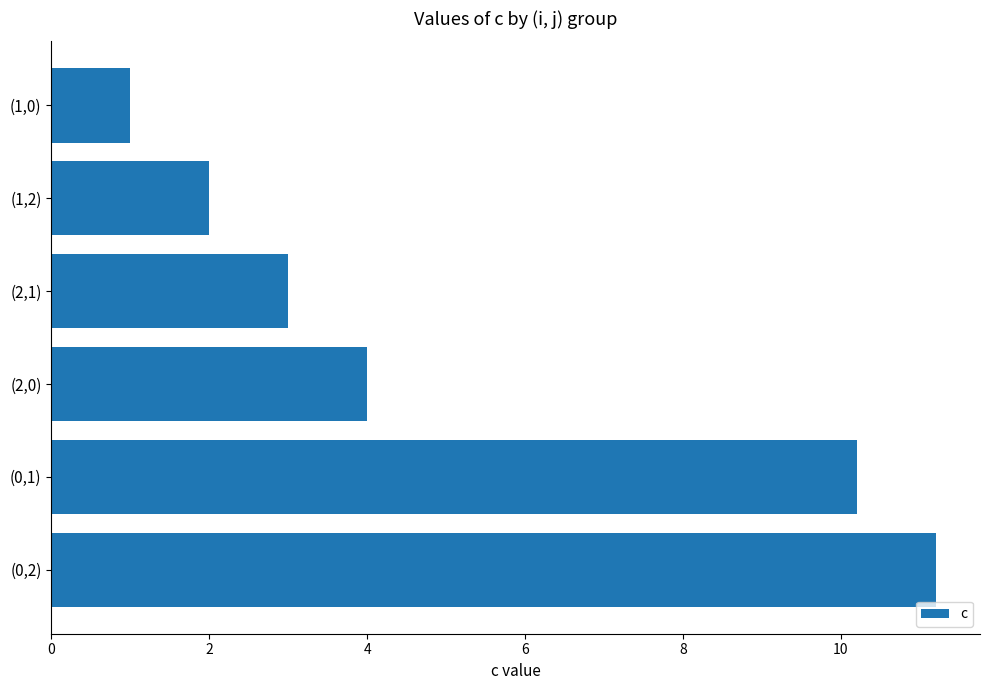

What is the sum of all values?

31.4